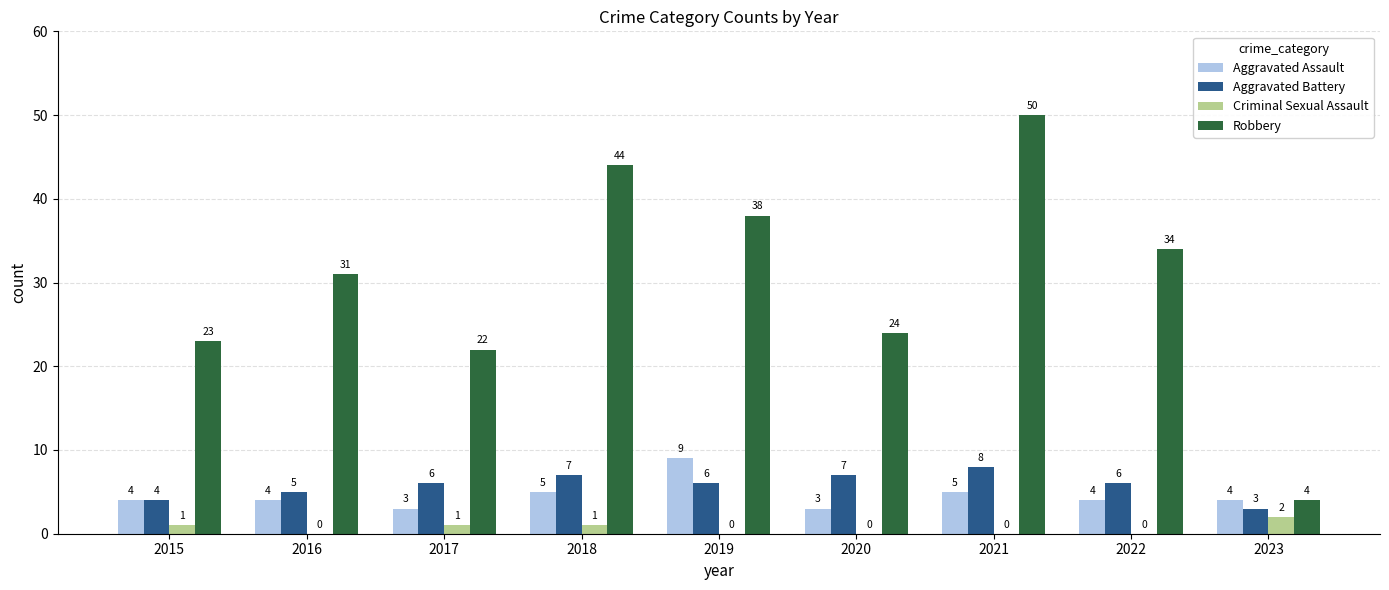

True or false: Criminal Sexual Assault has a value of 0 at 2019.

True